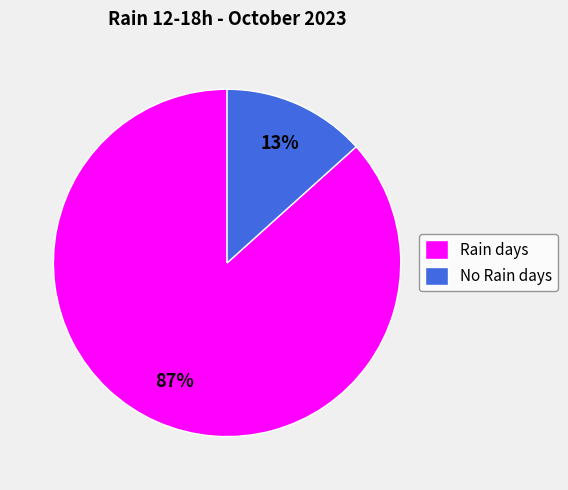

Combined, do Rain days and No Rain days account for over 50%?

Yes